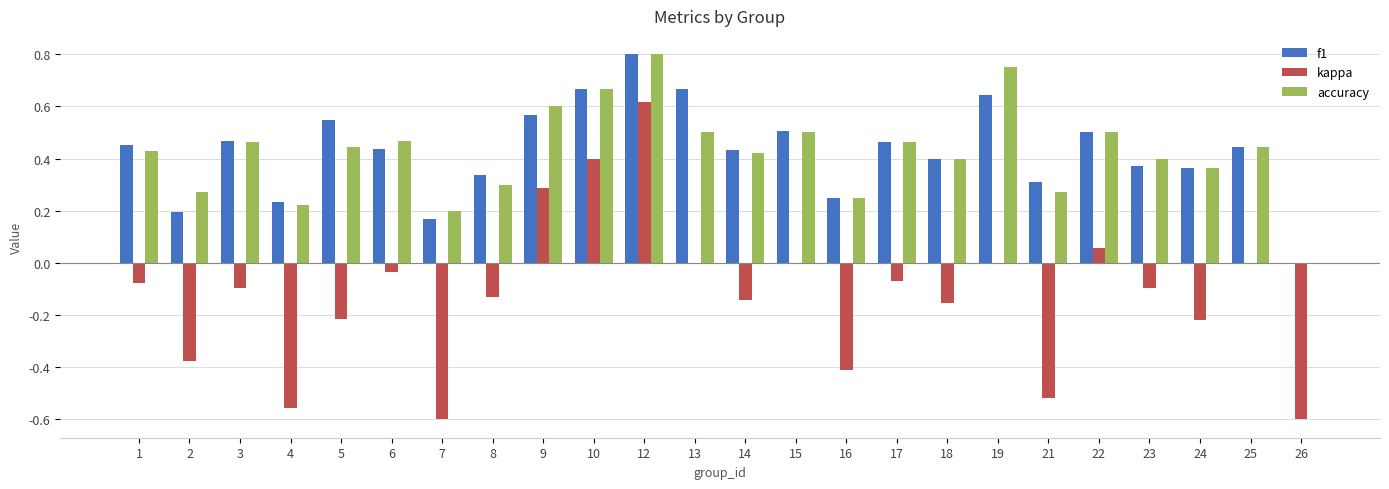

At which label is accuracy closest to 0?

26